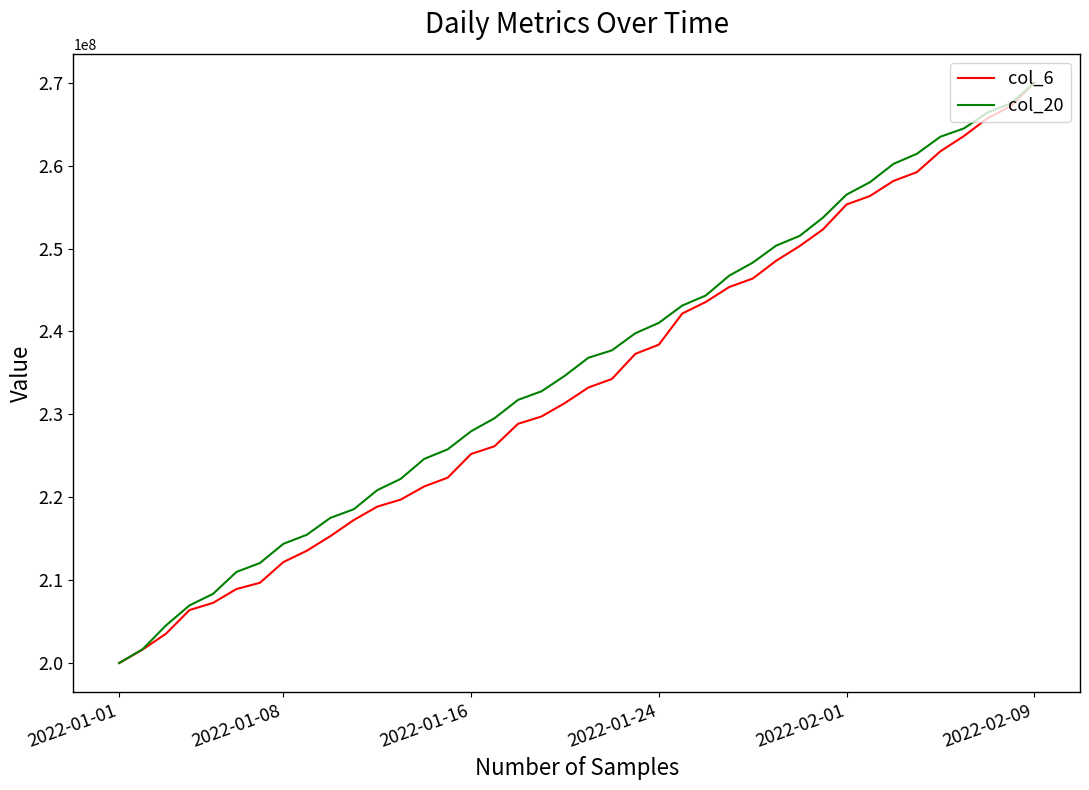

What is the maximum value for col_20?

270000000.0